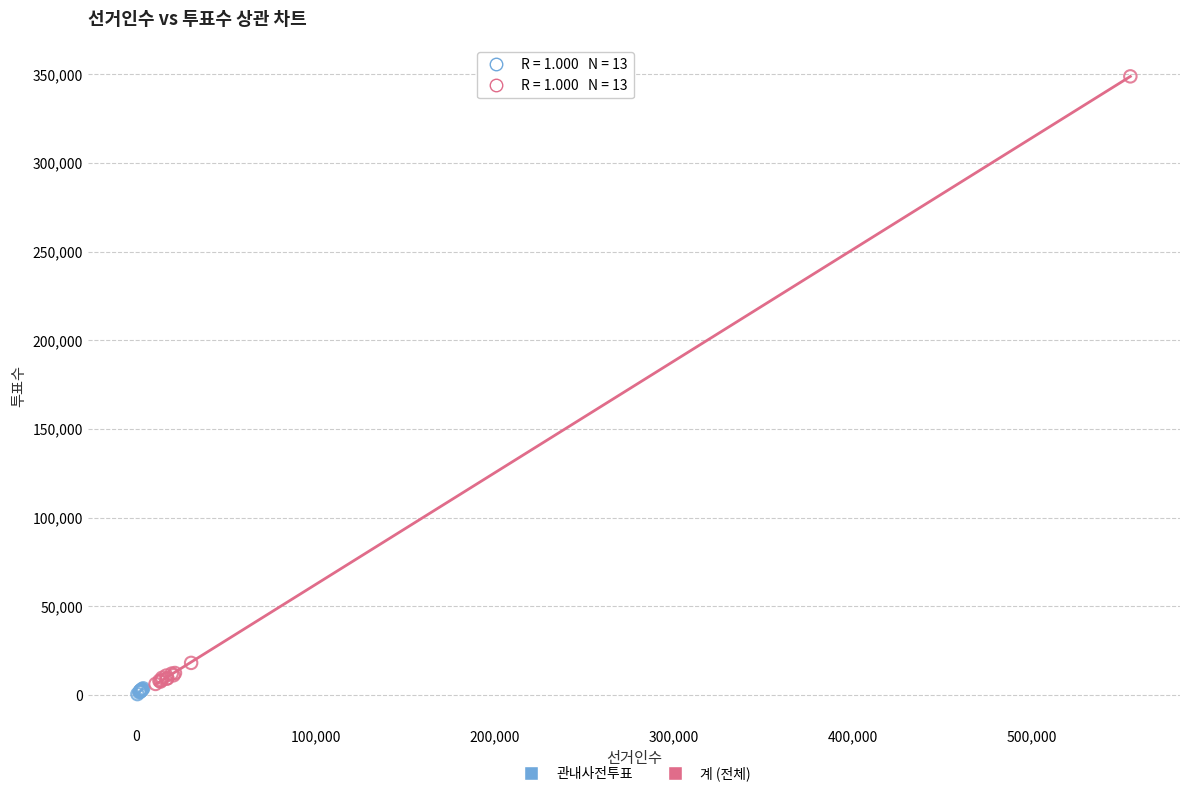

What are all the series names shown in the legend?

관내사전투표, 계 (전체)